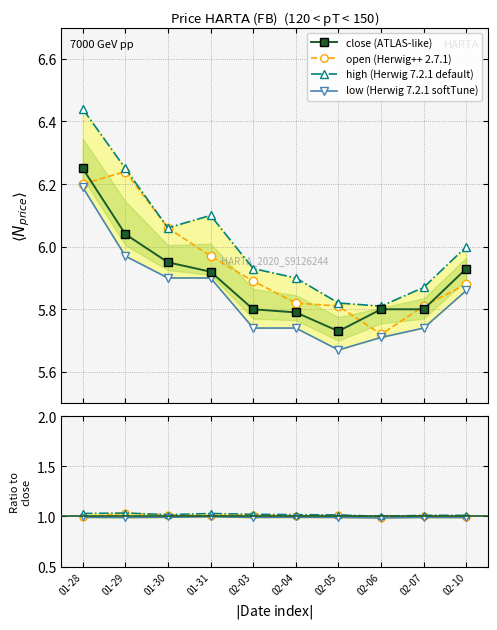

True or false: close (ATLAS-like) has more than 2 points higher than both neighbors.

False